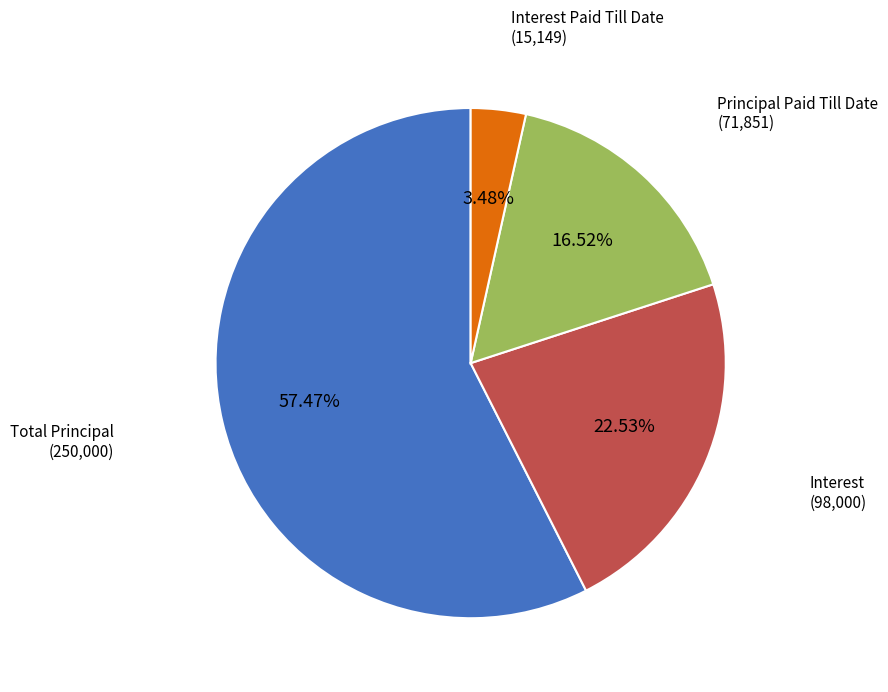

To the nearest percent, what percentage of the pie is Principal Paid Till Date?

17%